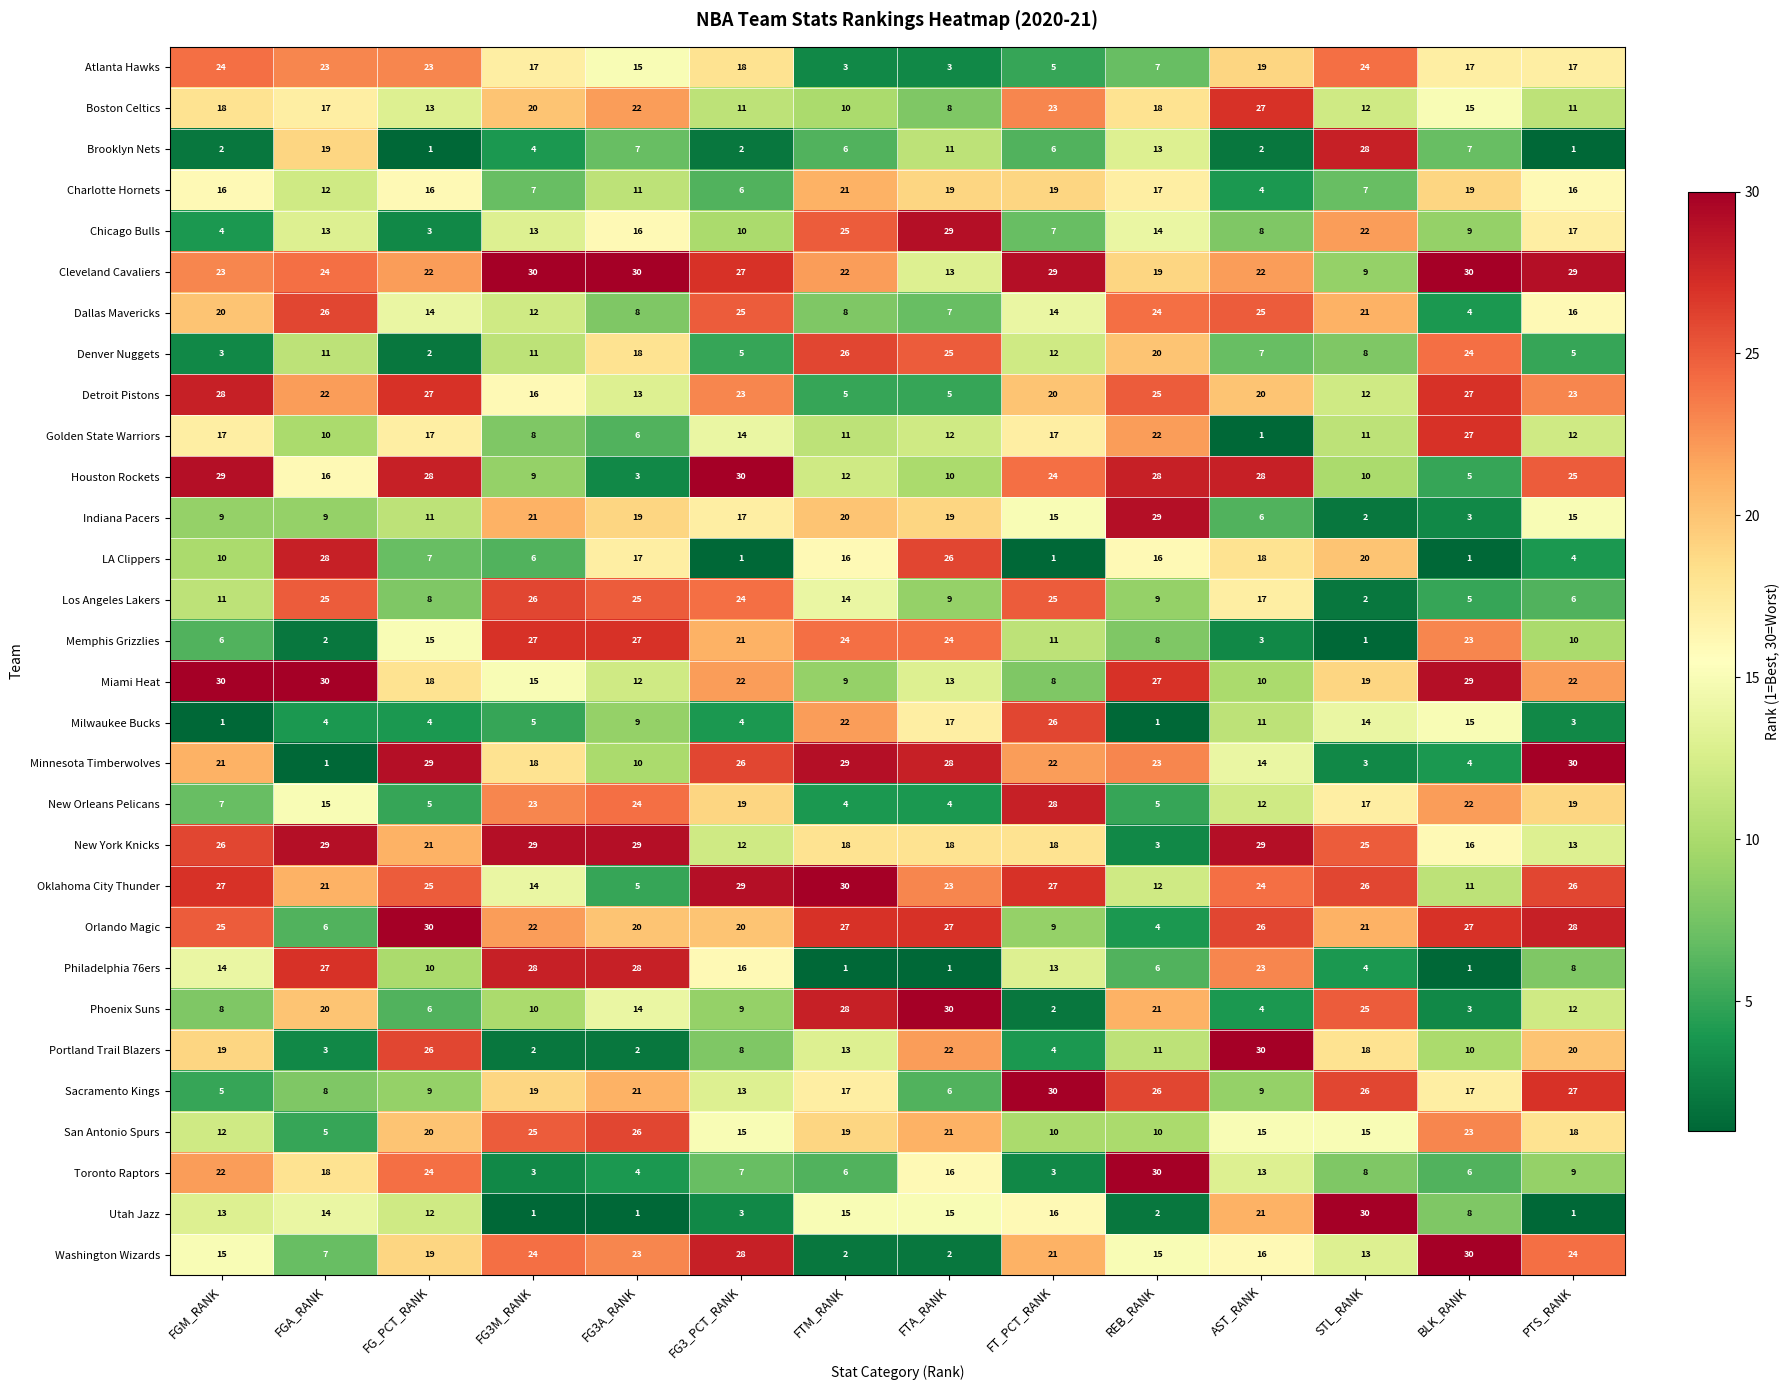

What value does the Detroit Pistons series have at FGA_RANK, to the nearest 10?

20